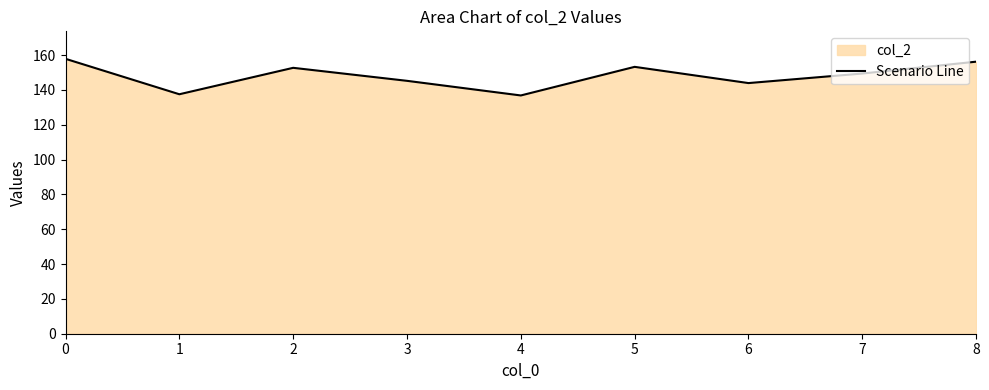

Where is the first local maximum?

2